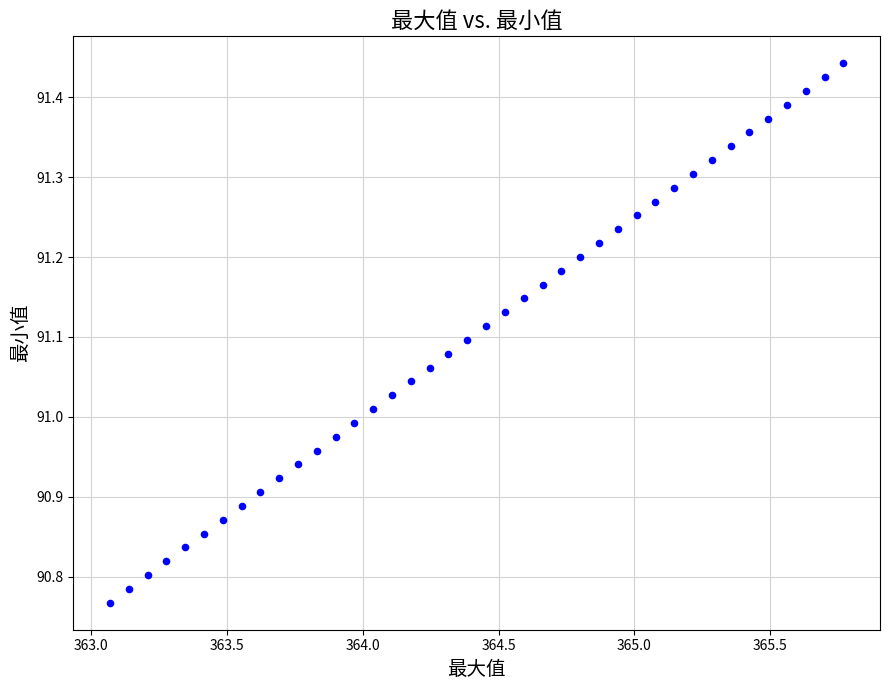

What is the range of Y values (max minus min)?

0.7